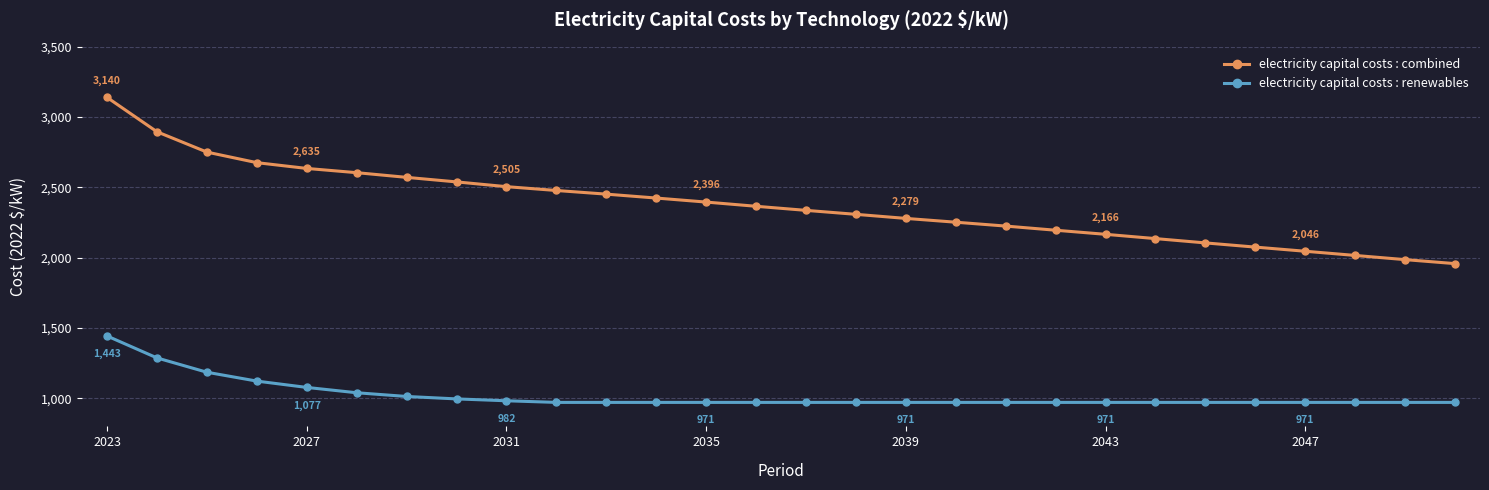

What is the value of the electricity capital costs : renewables point at the 10th from the left?

970.7